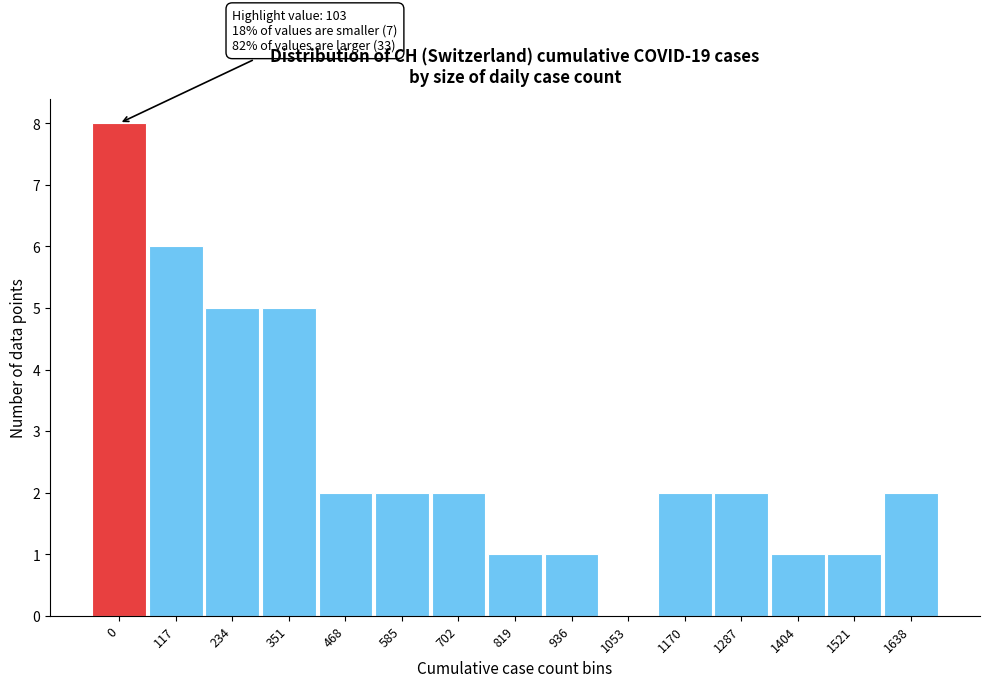

Reading left to right, transcribe all the data shown in this chart.

0=8	117=6	234=5	351=5	468=2	585=2	702=2	819=1	936=1	1053=0	1170=2	1287=2	1404=1	1521=1	1638=2